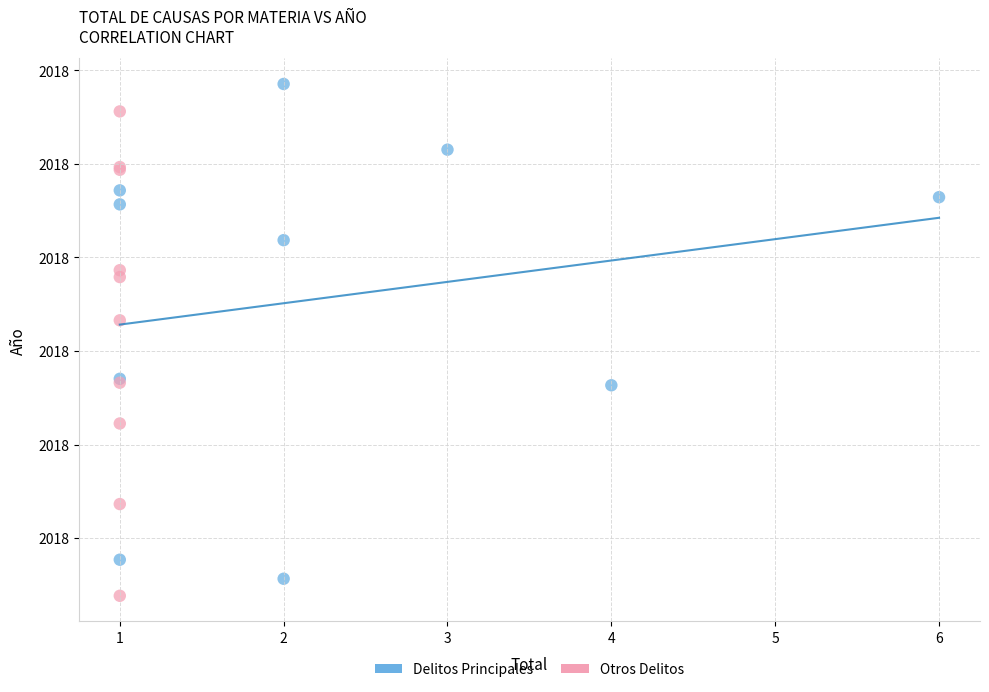

Which series reaches the minimum Y coordinate?

Otros Delitos